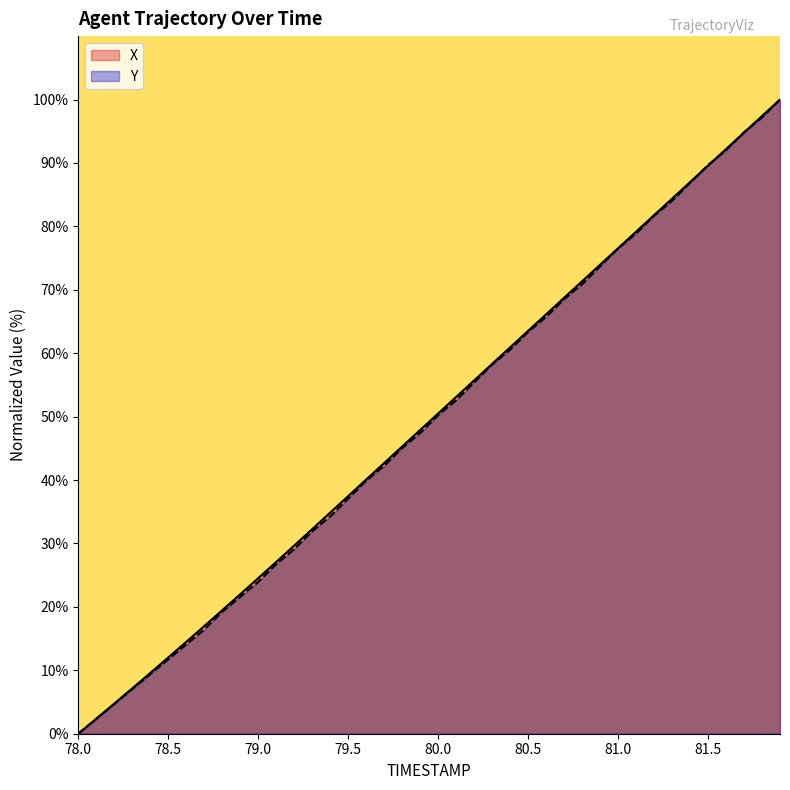

Does the chart have visible grid lines?

No